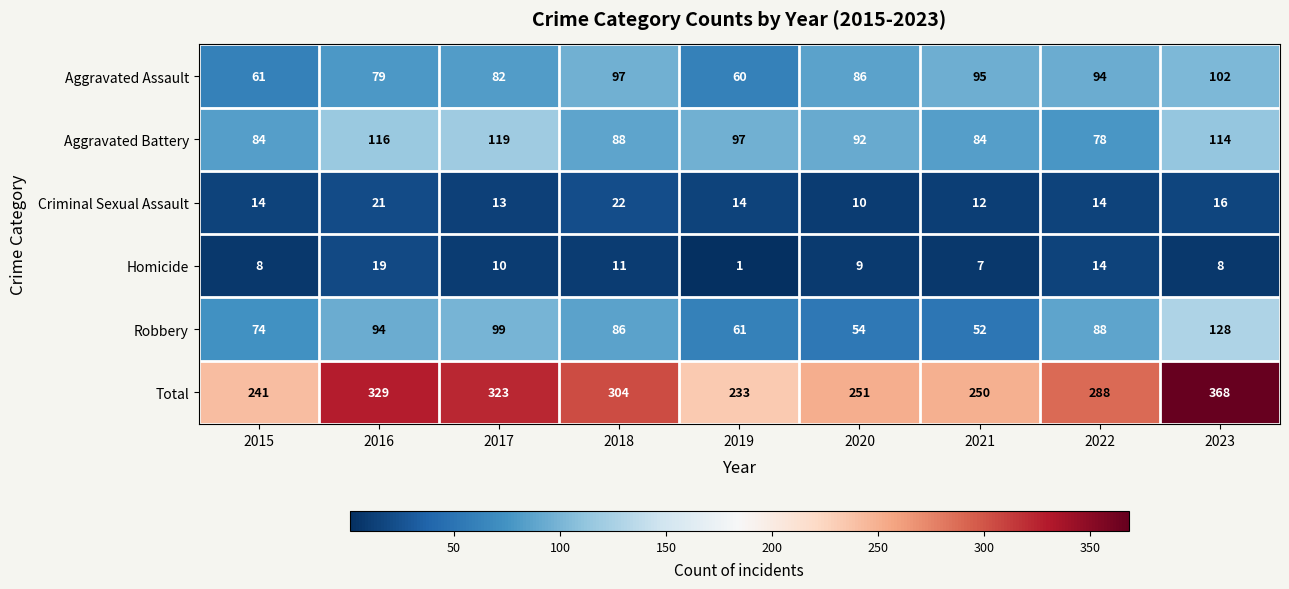

Where does the Robbery series first go above 86?

2016